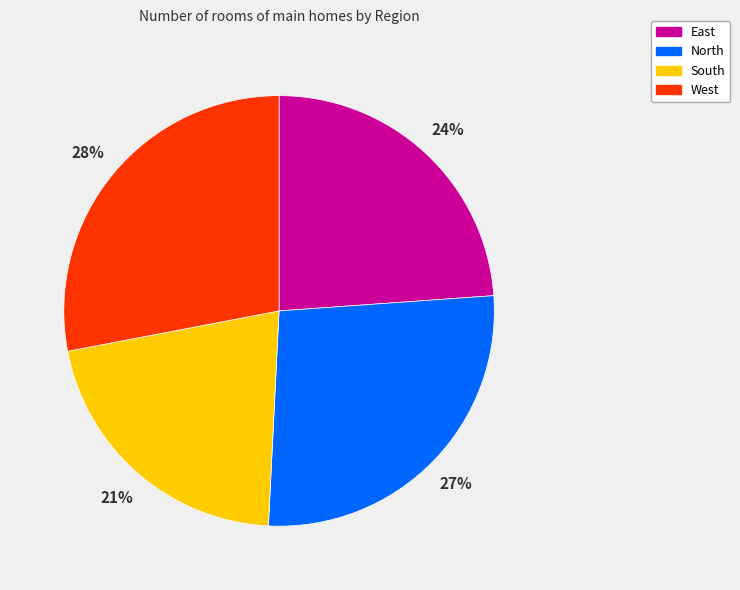

The North slice represents 27% of the pie. True or false?

True